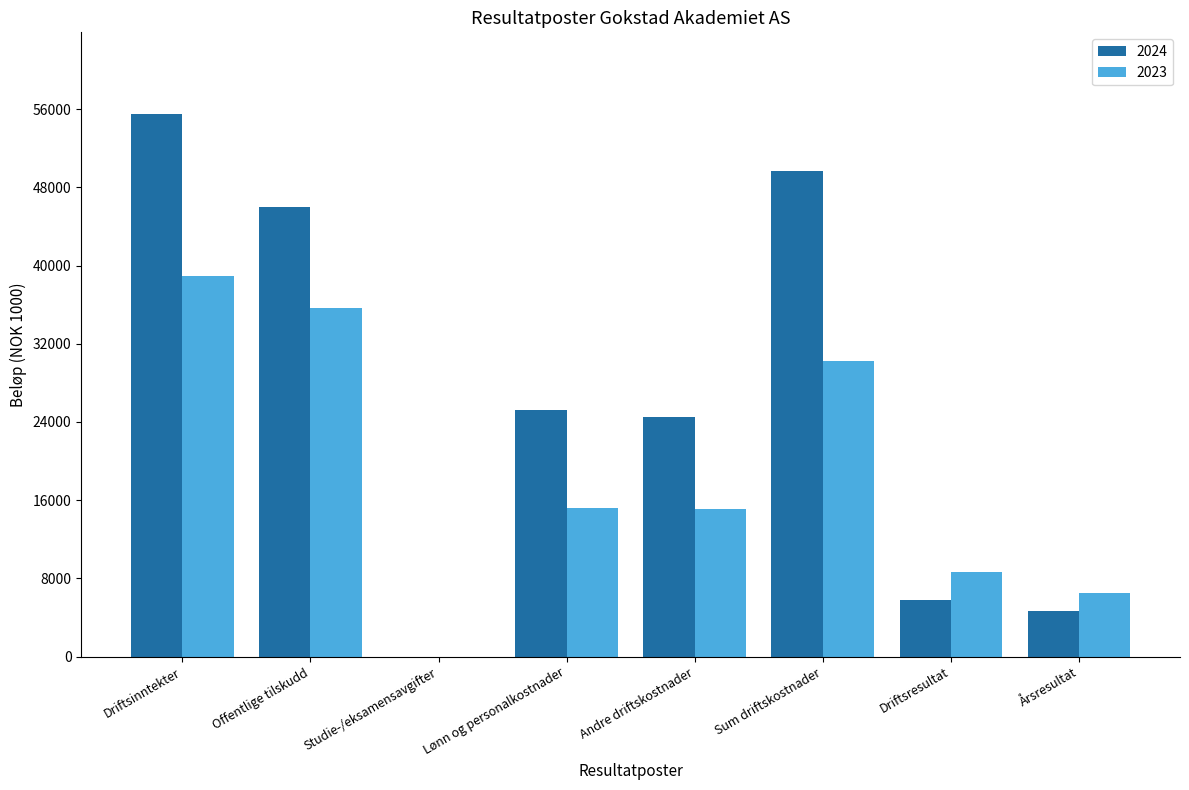

What is the maximum value shown in the chart?

55521